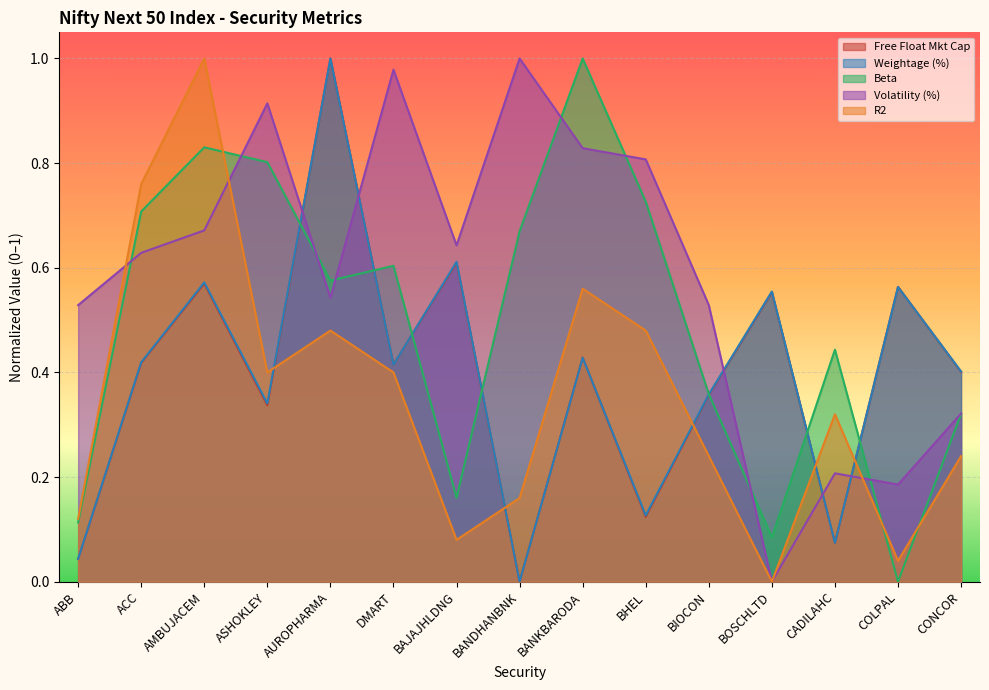

How many values in the Volatility (%) series exceed 0?

14